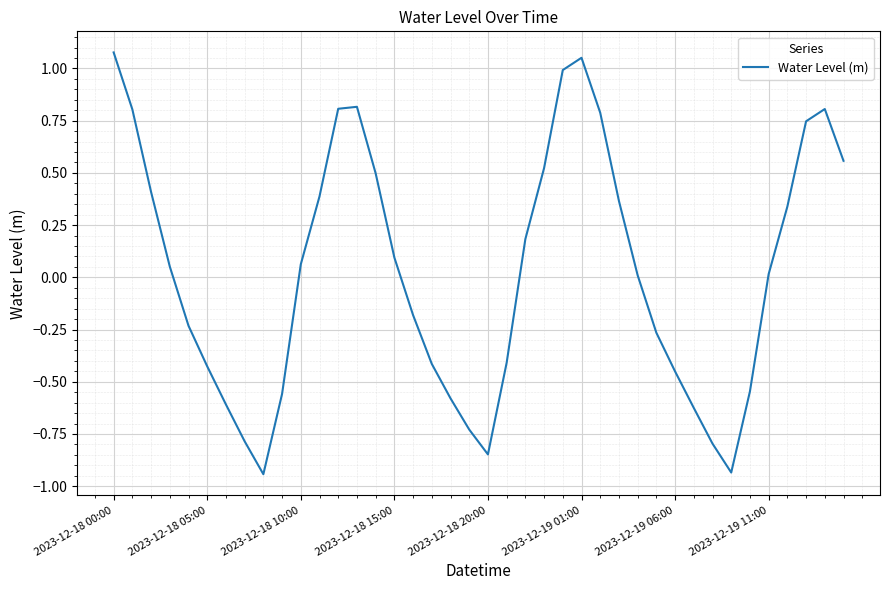

What is the difference between the maximum and minimum values?

2.0